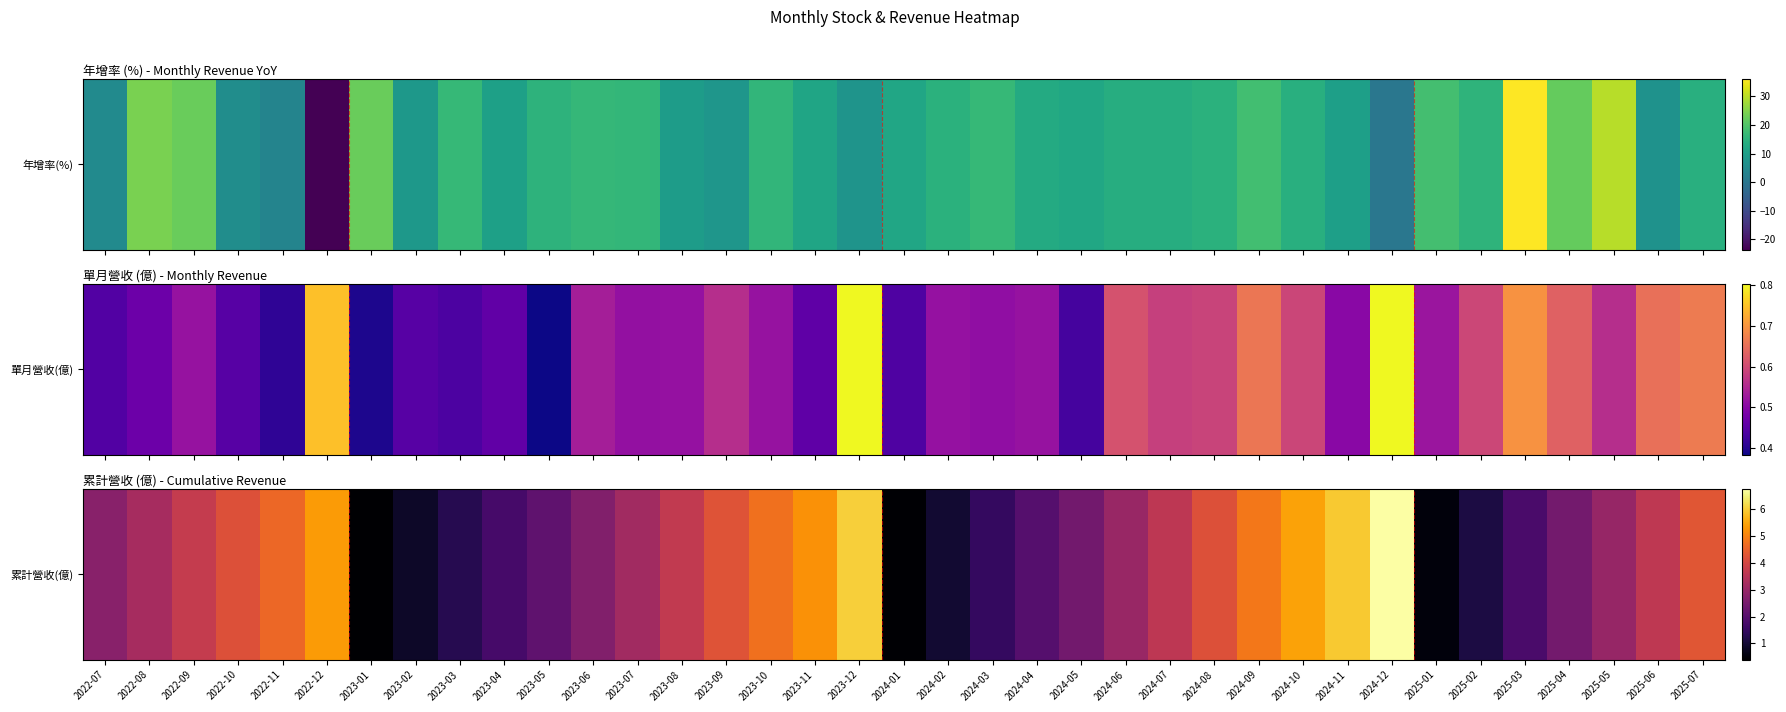

How many distinct data groups are displayed?

1